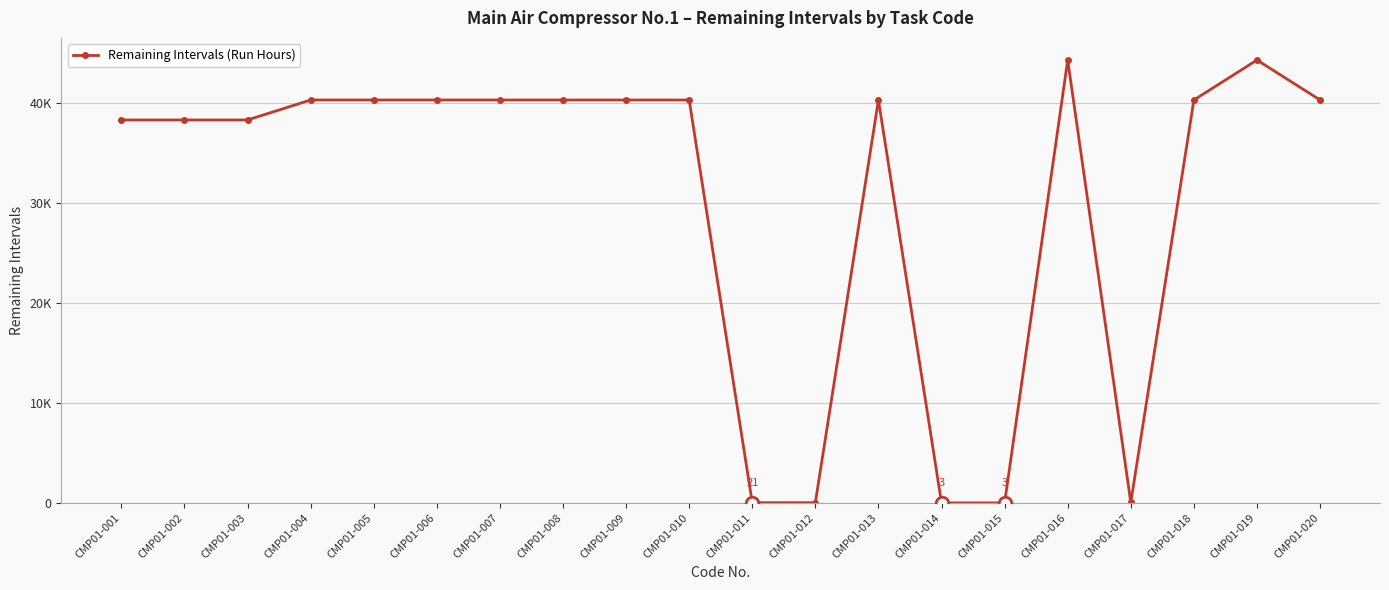

Is this an area chart (filled region under the line)?

No